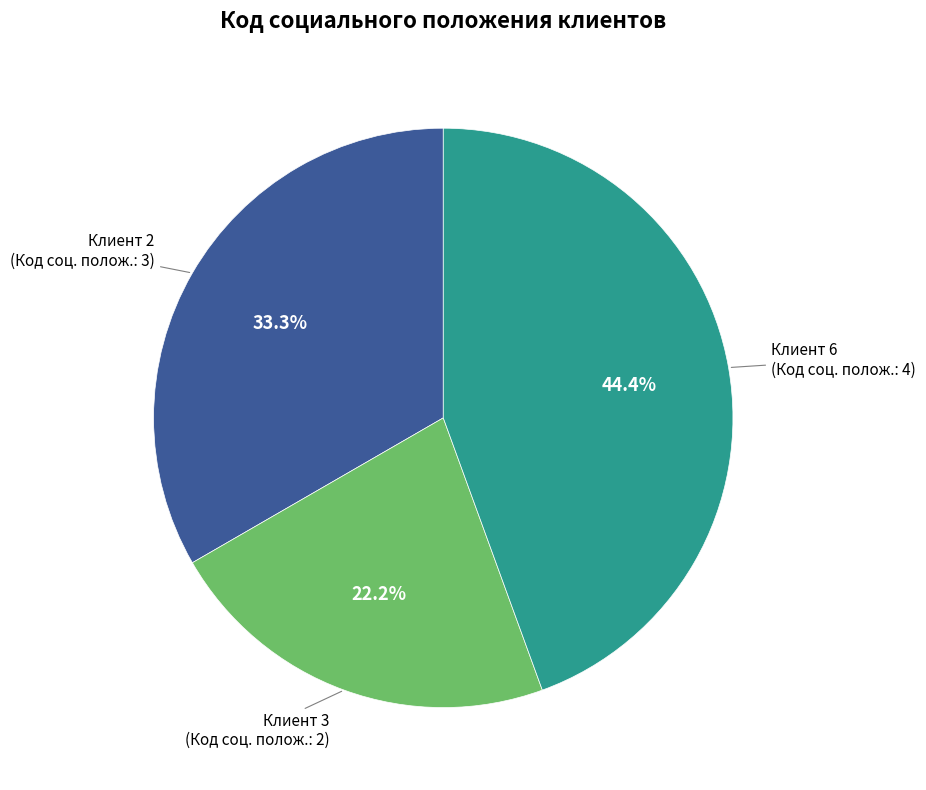

Which slice is the largest?

Клиент 6